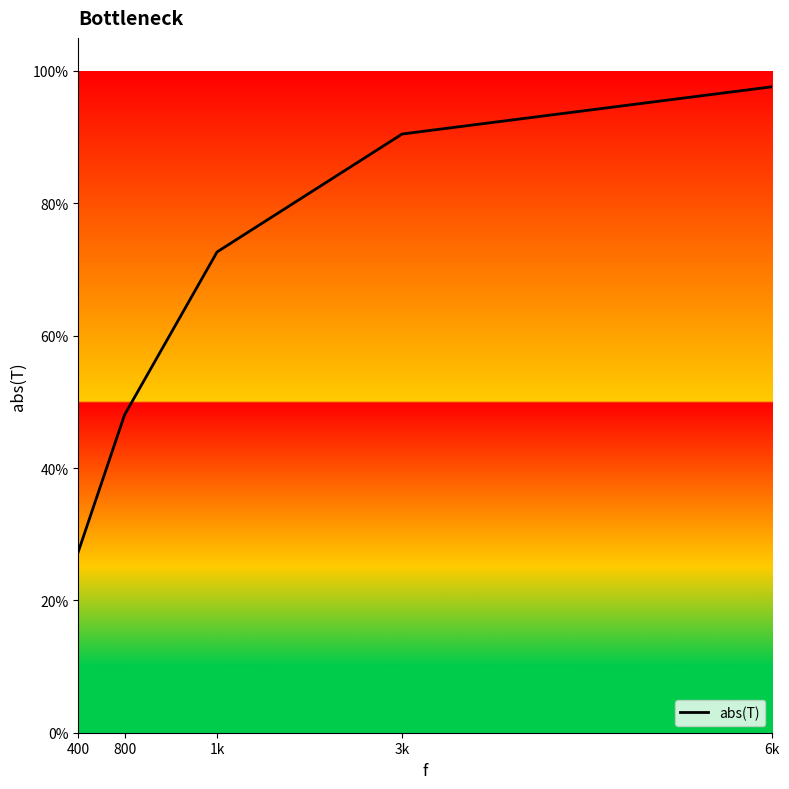

Reading right to left, transcribe all the data shown in this chart.

6k=1.0	3k=0.9	1k=0.7	800=0.5	400=0.3